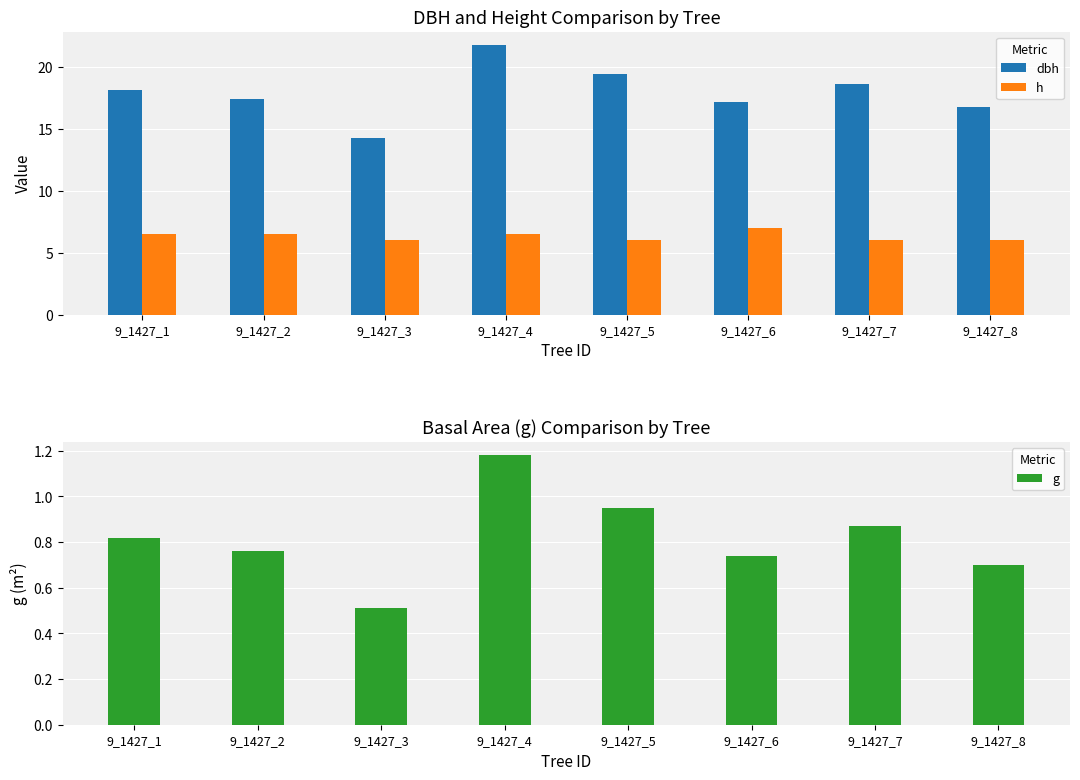

What is the smallest value displayed?

0.5